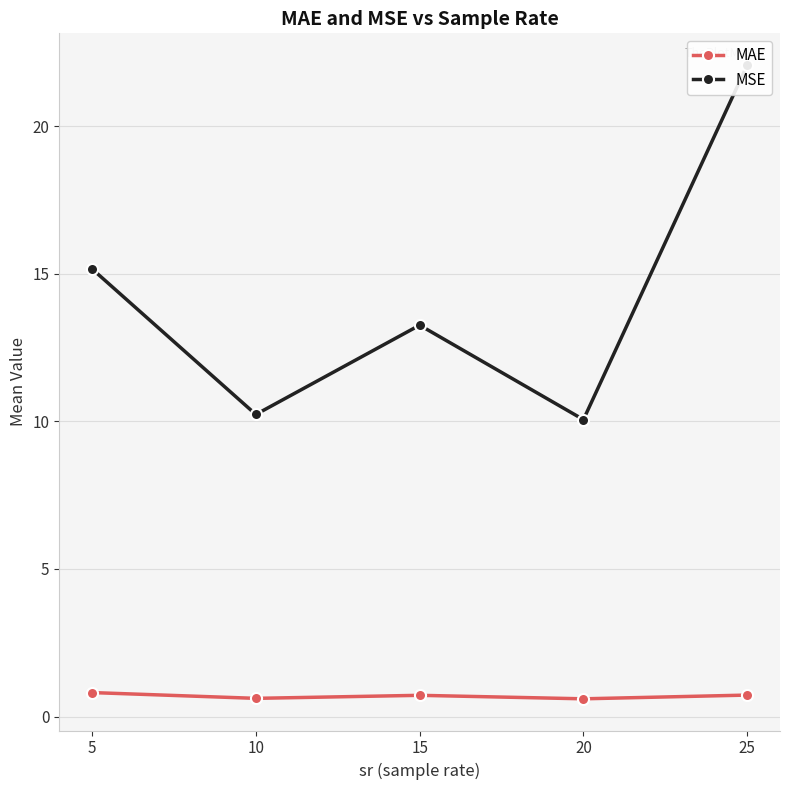

True or false: MSE and MAE intersect in this chart.

False